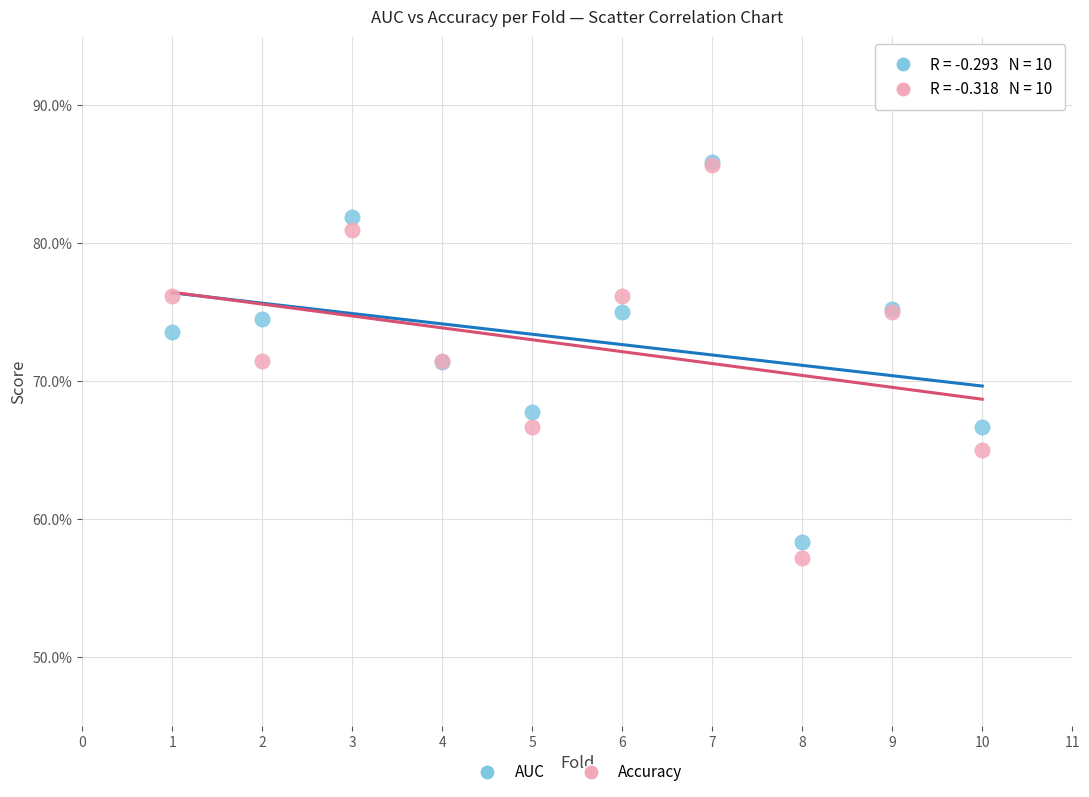

Which series has the largest Y range (max minus min)?

Accuracy